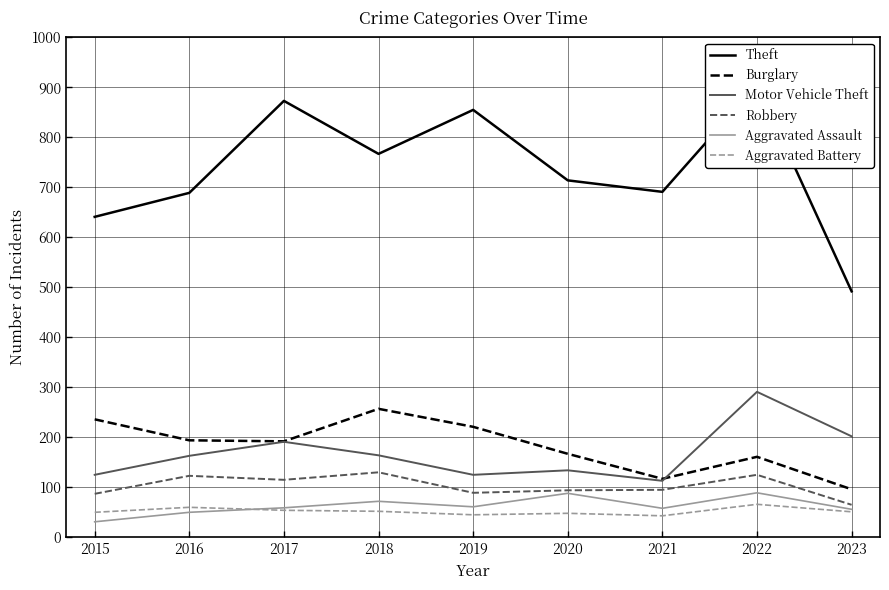

What is the average value of the Motor Vehicle Theft series?

168